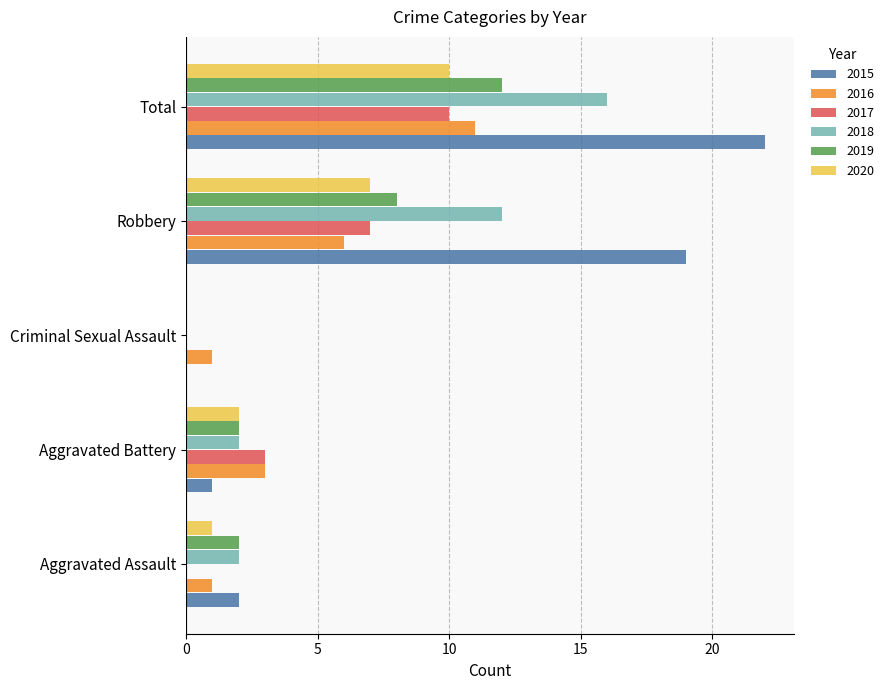

Which series has the largest total across all categories?

2015